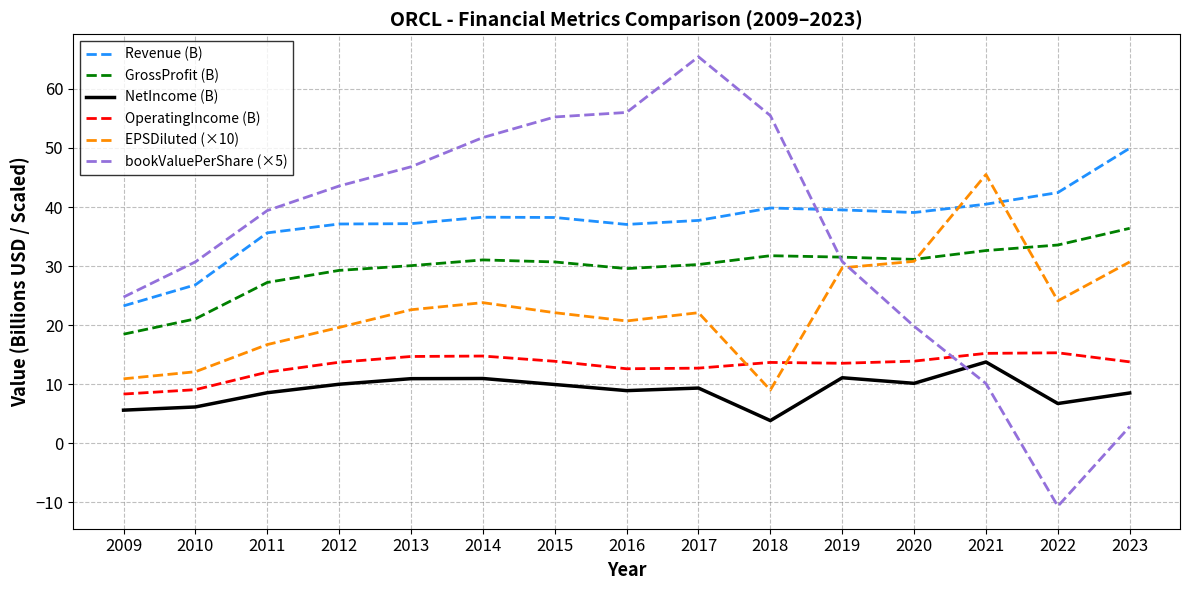

What are all the series names shown in the legend?

Revenue (B), GrossProfit (B), NetIncome (B), OperatingIncome (B), EPSDiluted (×10), bookValuePerShare (×5)